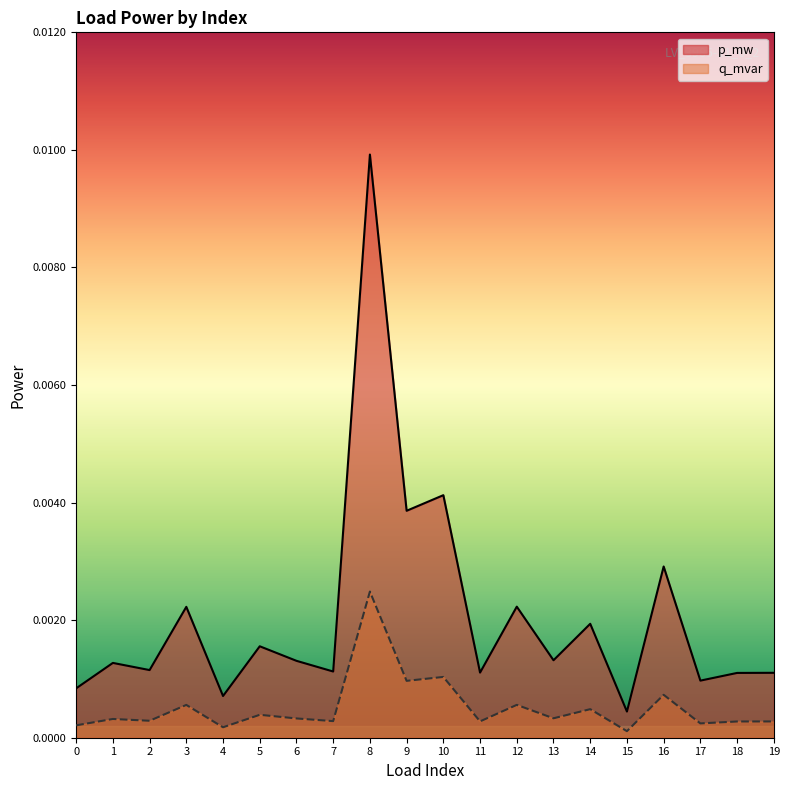

True or false: q_mvar and p_mw intersect in this chart.

False